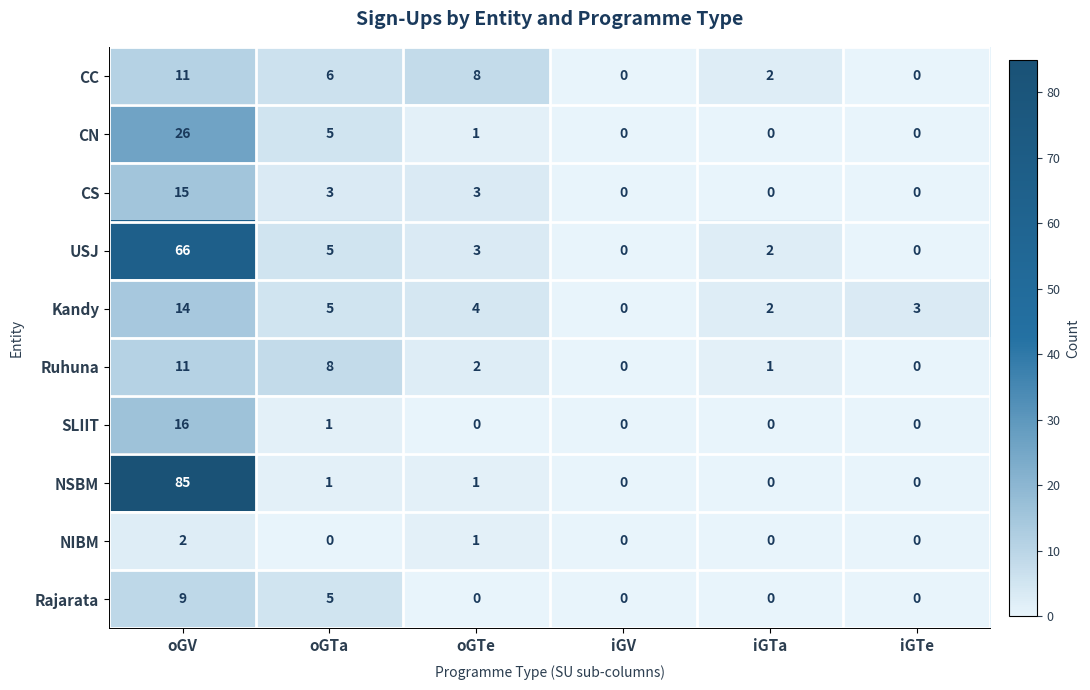

At how many categories does at least one series exceed 31?

1